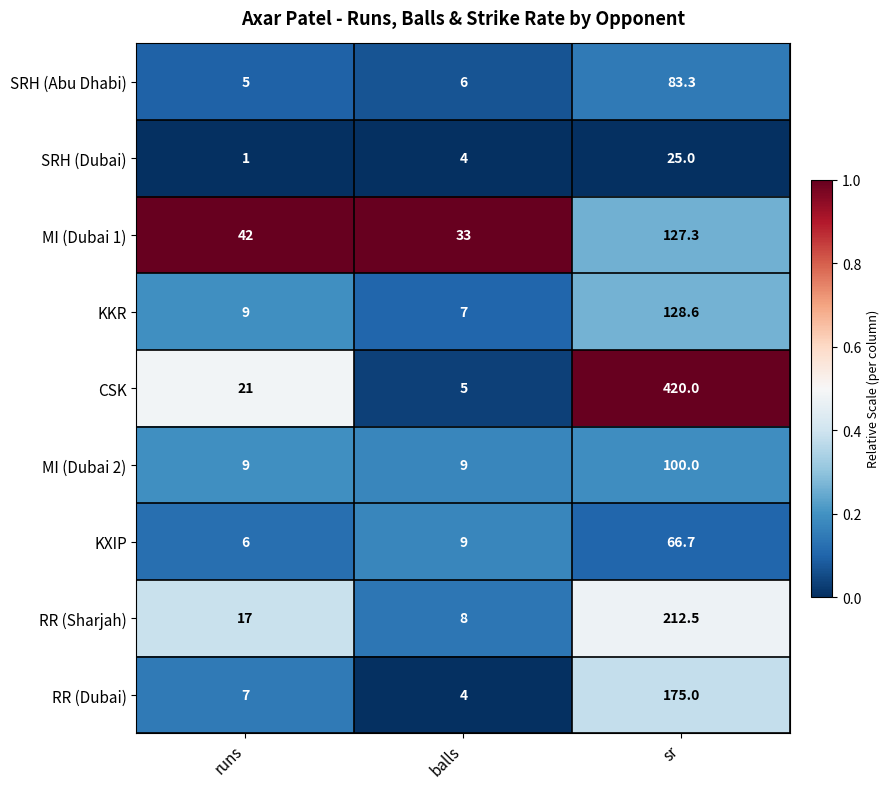

At sr, list the series in order from smallest to largest.

SRH (Dubai), KXIP, SRH (Abu Dhabi), MI (Dubai 2), MI (Dubai 1), KKR, RR (Dubai), RR (Sharjah), CSK